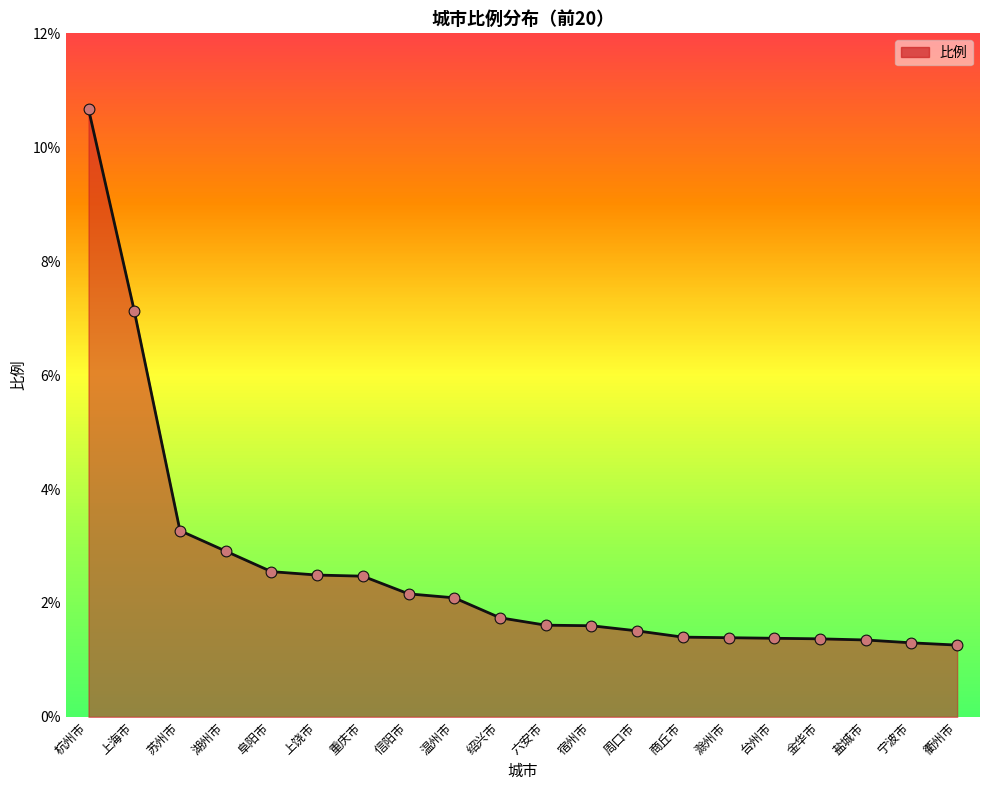

Between 六安市 and 宁波市, which is larger?

六安市